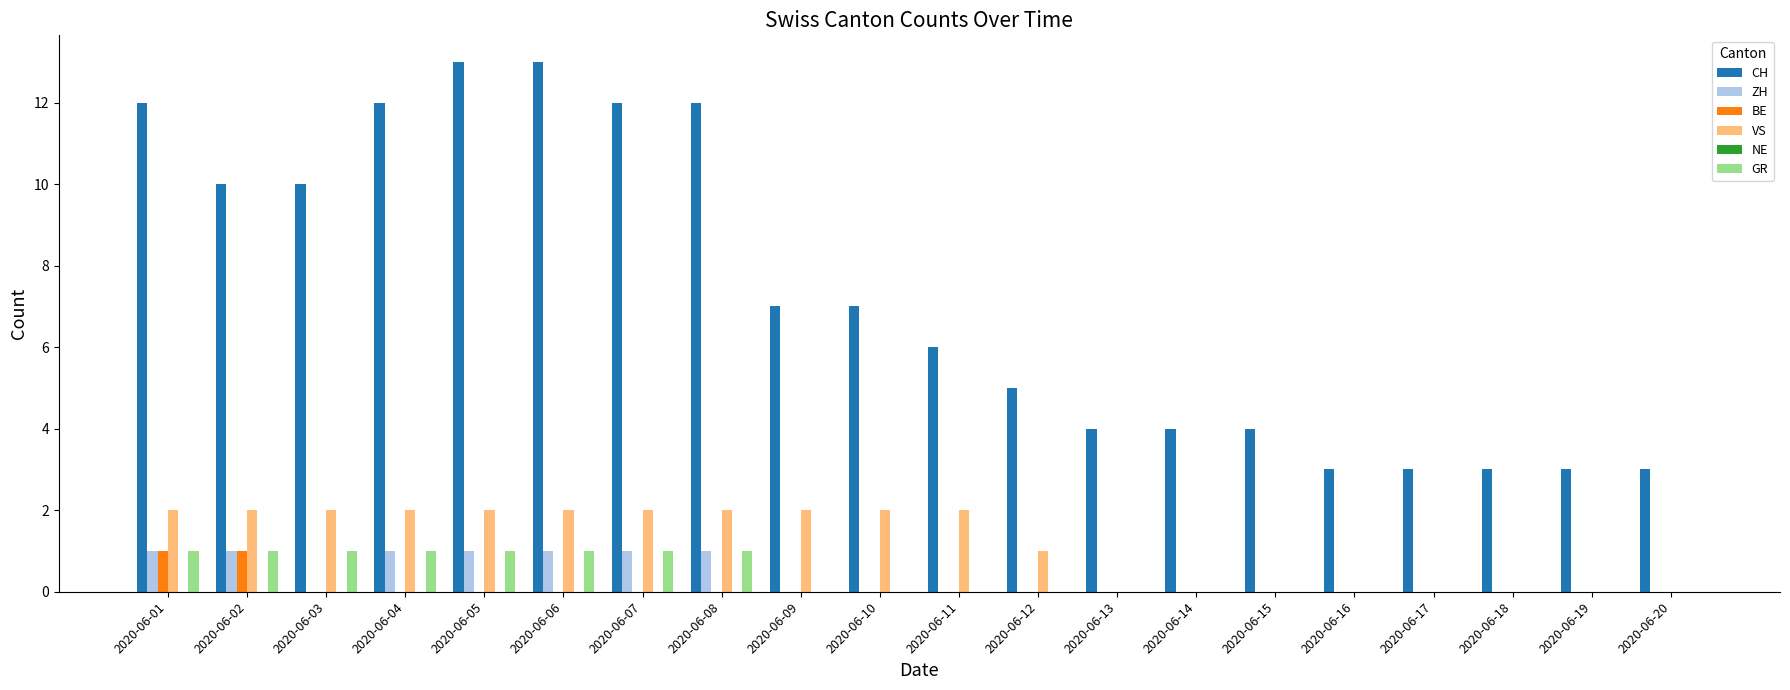

How many data points does each series have?

20